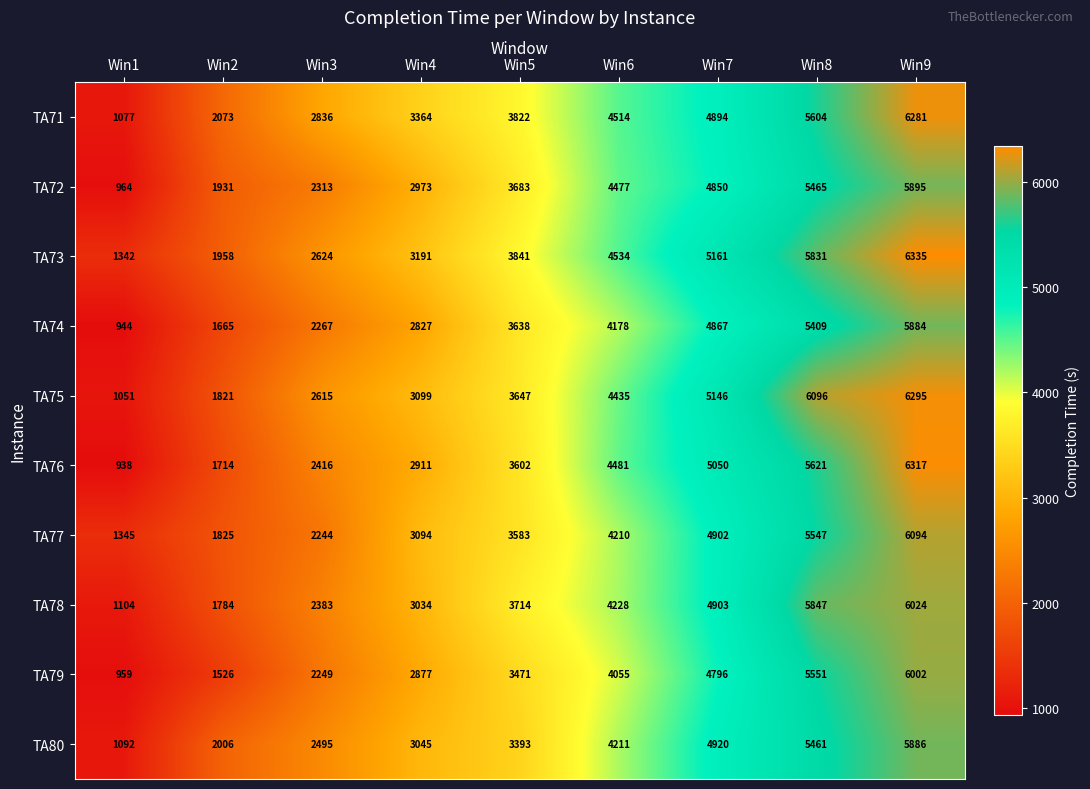

Count the TA80 values in the range 2495 to 4920.

5